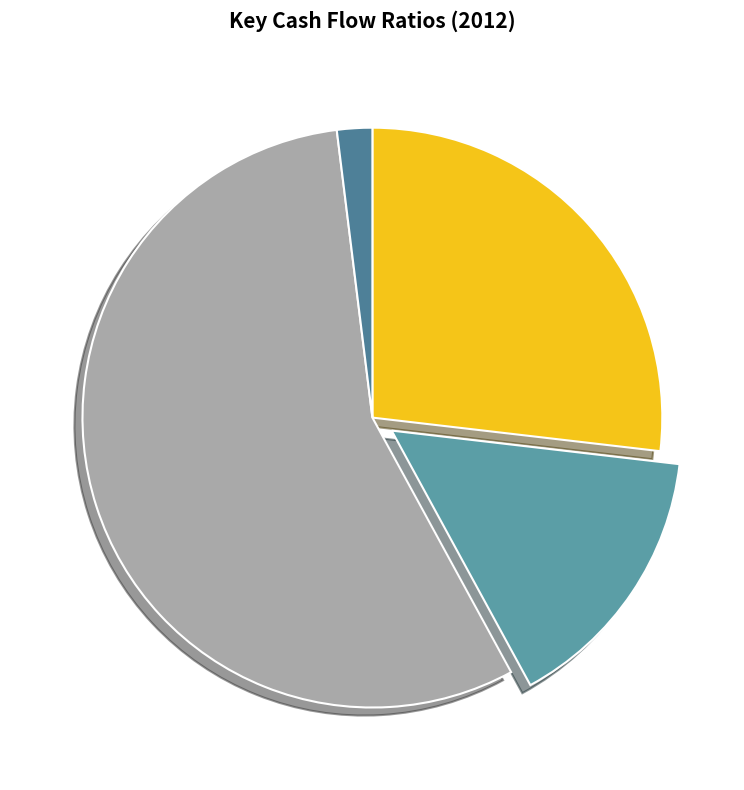

True or false: Free Cash Flow/Sales % accounts for 56% of the total.

True